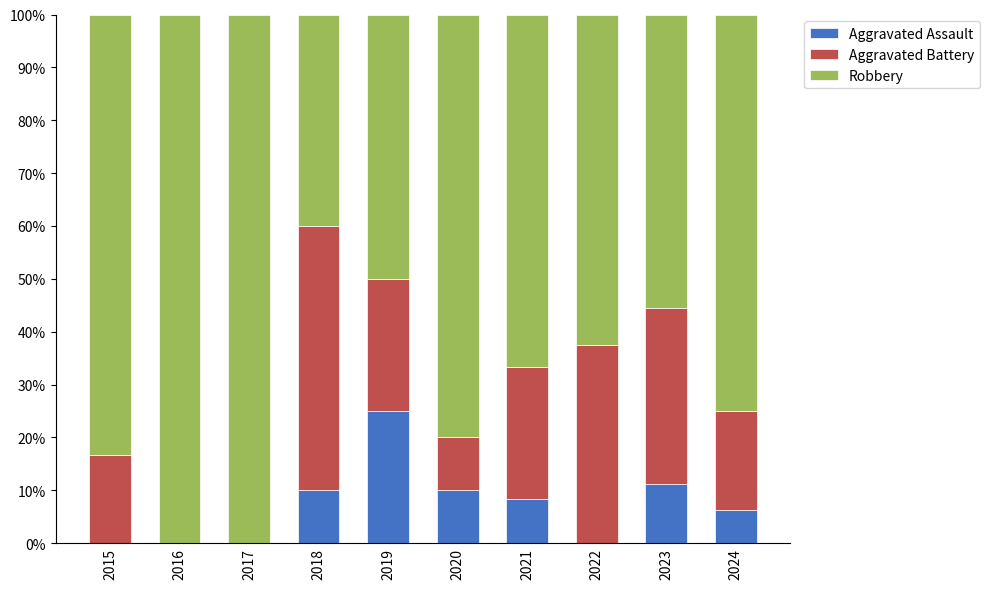

Which category has the highest value in the Aggravated Assault series?

2019